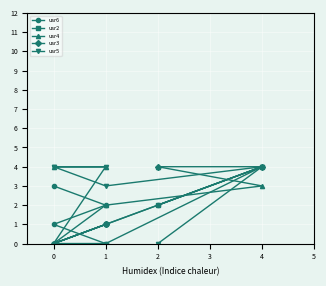

Reading right to left, what are all the values shown in this chart?

usr6: 2	4	0	1	2	3
usr2: 2	4	1	0	0	0
usr4: 4	3	2	0	4	4
usr3: 4	4	1	0	1	0
usr5: 0	4	3	4	4	4